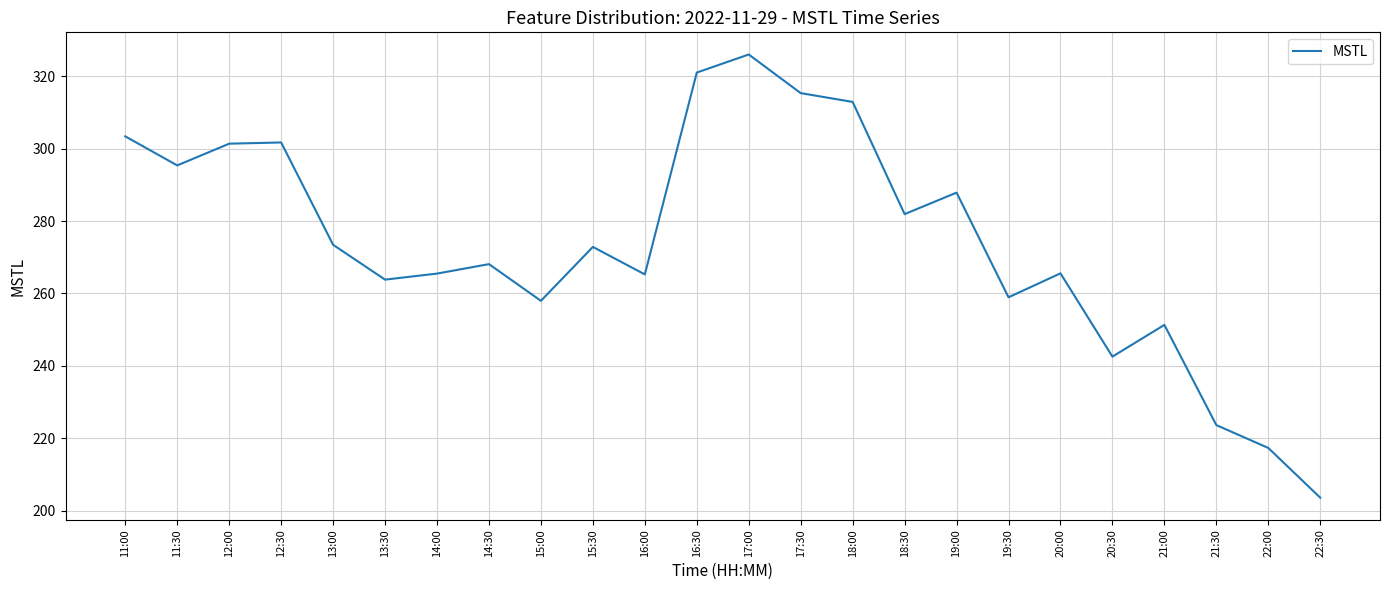

At which label does the data first exceed 272?

11:00